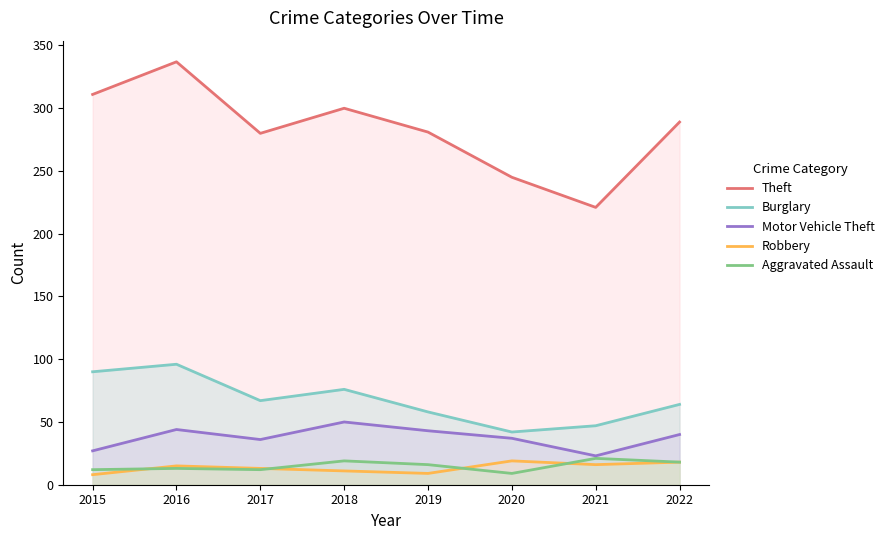

What is the average value of the Robbery series?

14